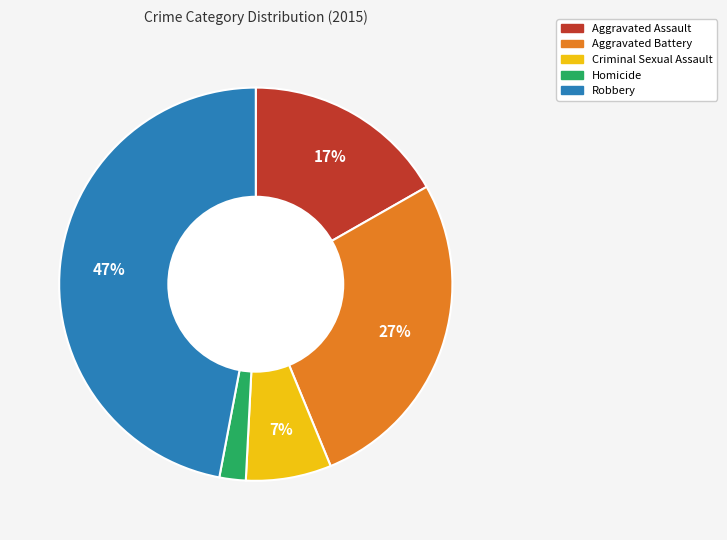

To the nearest percent, what portion does Criminal Sexual Assault represent?

7%